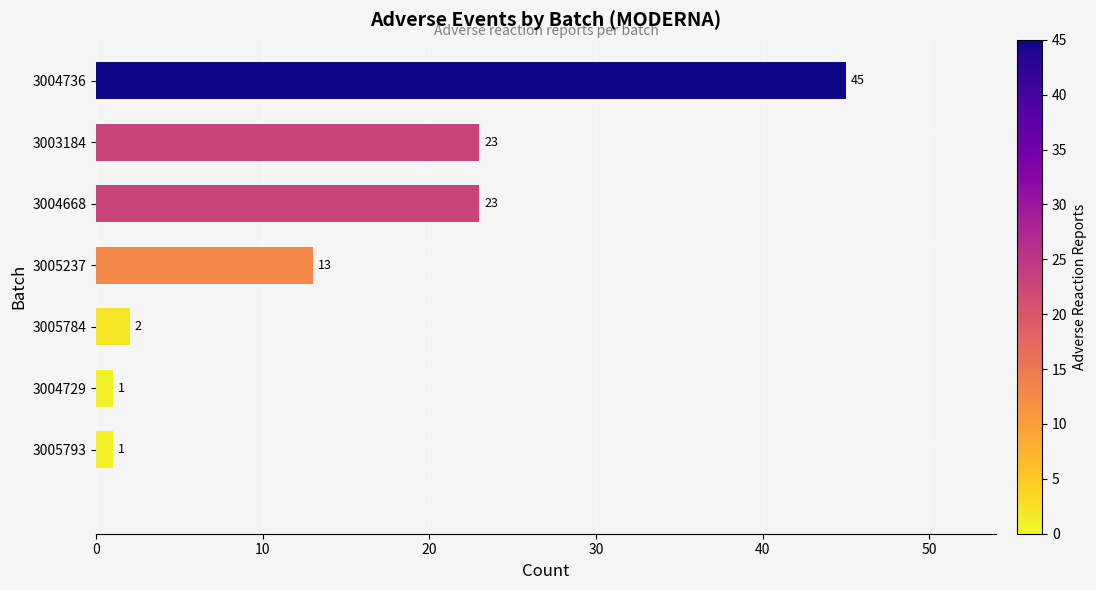

How many distinct data groups are displayed?

1